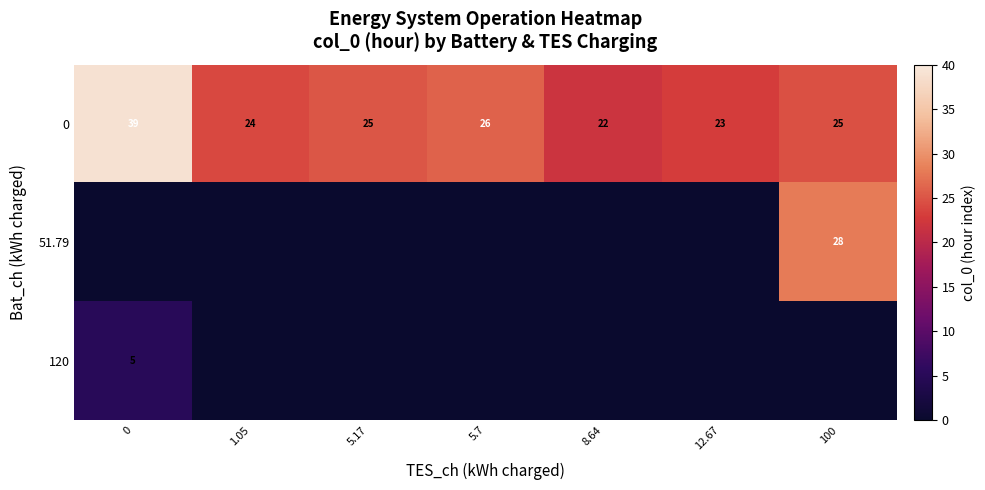

True or false: 0 has a value of 24 at 1.05.

True